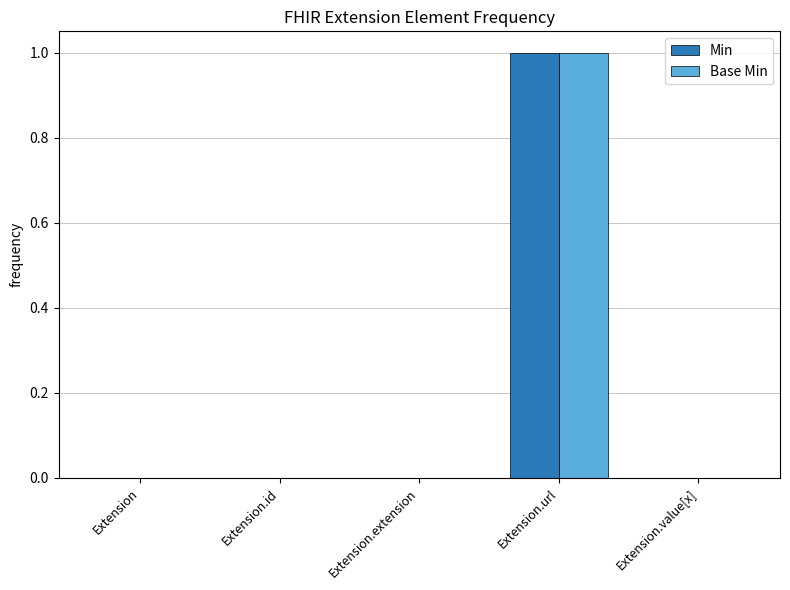

Is it true that Min equals 0 at Extension.value[x]?

True